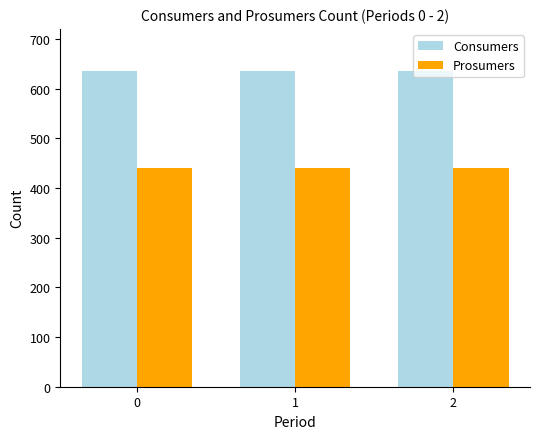

What is the value of the Consumers bar at the 2nd from the left?

635